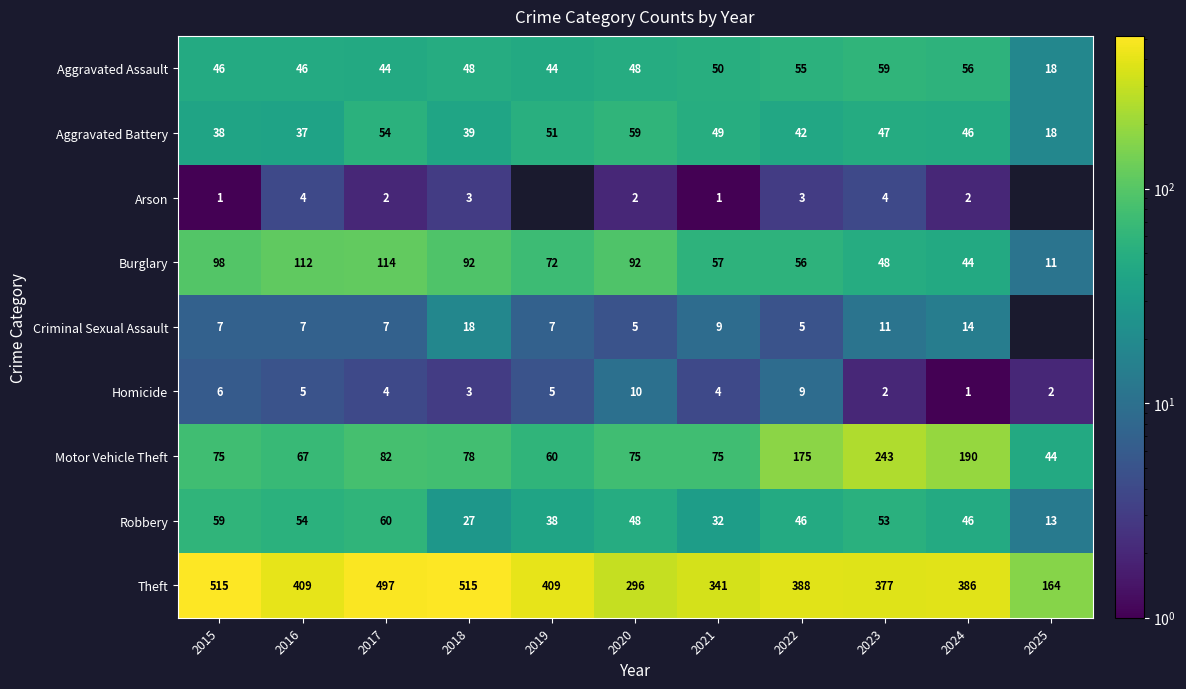

What is the total value across all series at 2024?

785